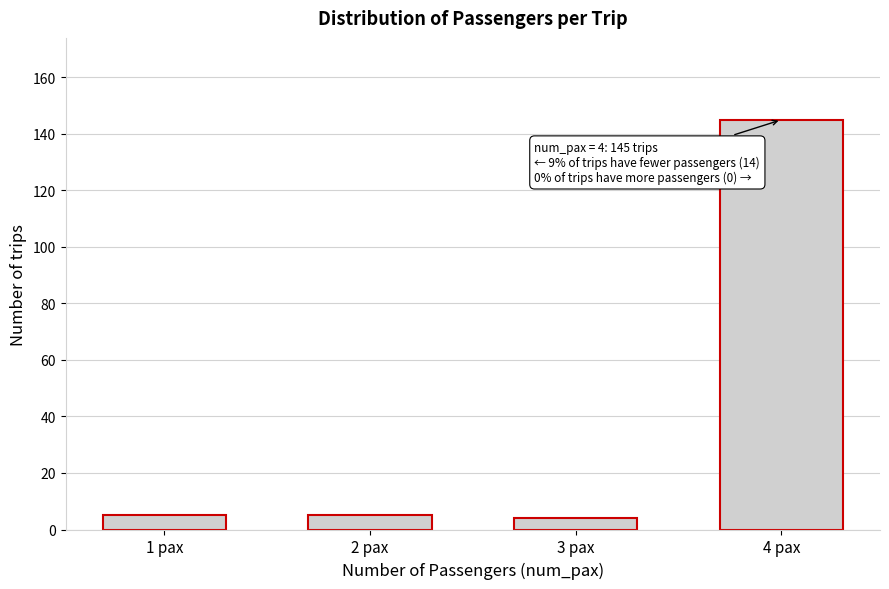

Reading right to left, extract all data points from this chart.

4 pax=145	3 pax=4	2 pax=5	1 pax=5